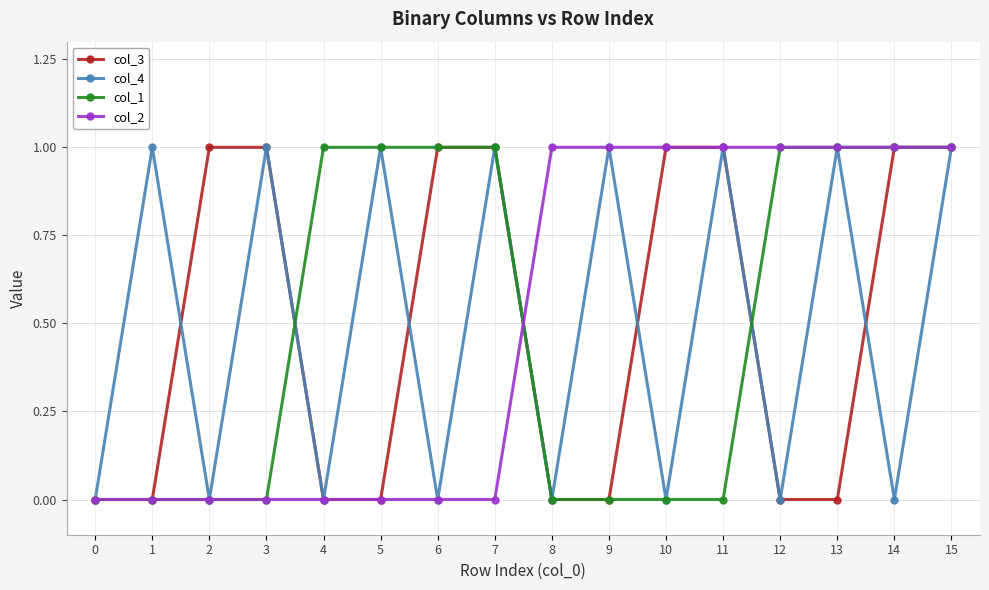

How many values in the col_3 series are below 1?

8